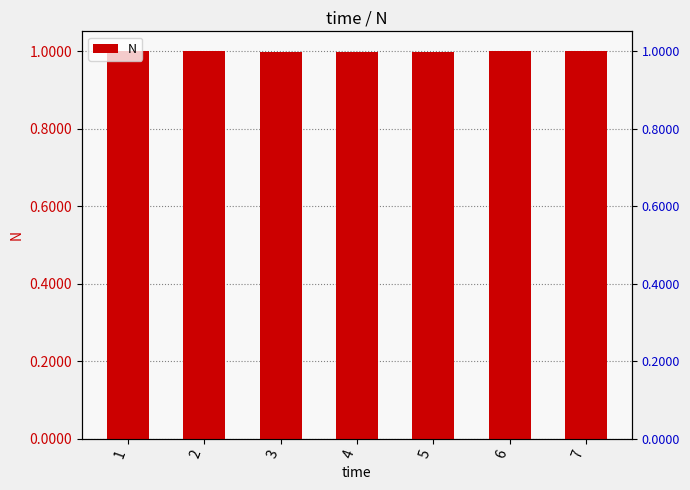

At which label is the value closest to 1?

2